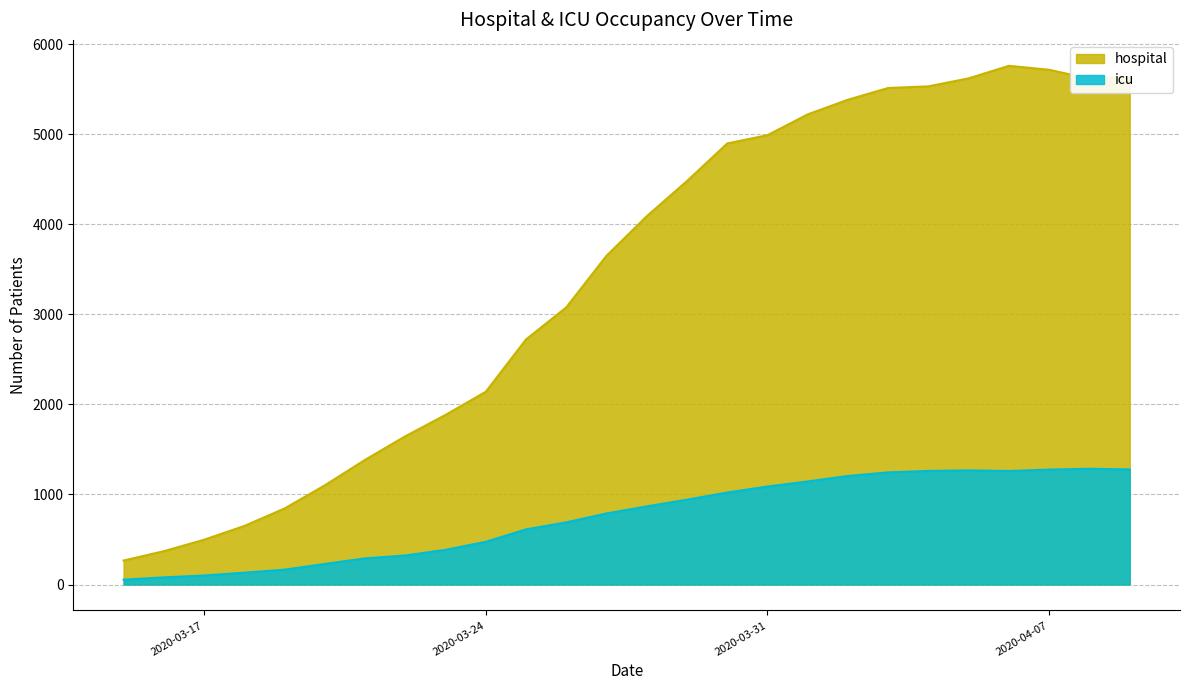

Which series changed the most between 2020-03-22 and 2020-04-08?

hospital